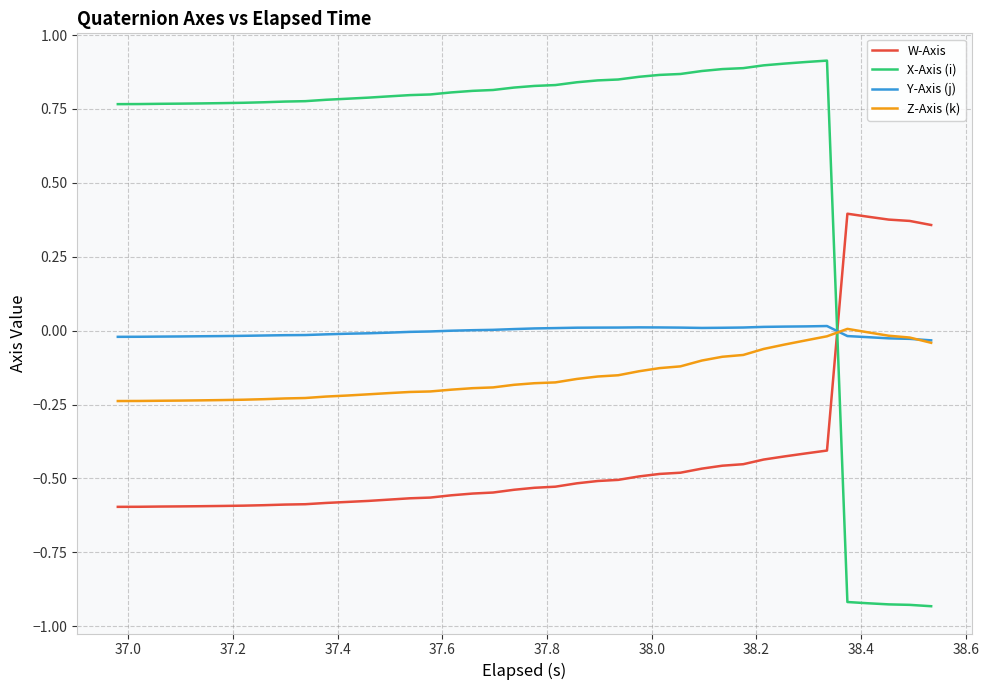

Which series has the widest spread of values?

X-Axis (i)